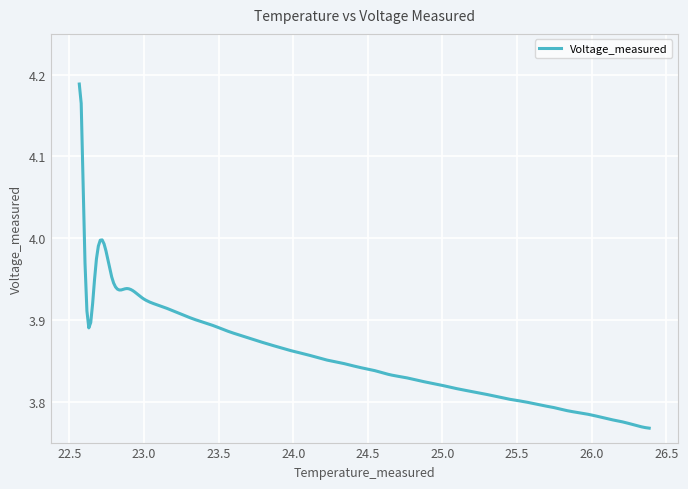

What is the difference between the maximum and minimum values?

0.4